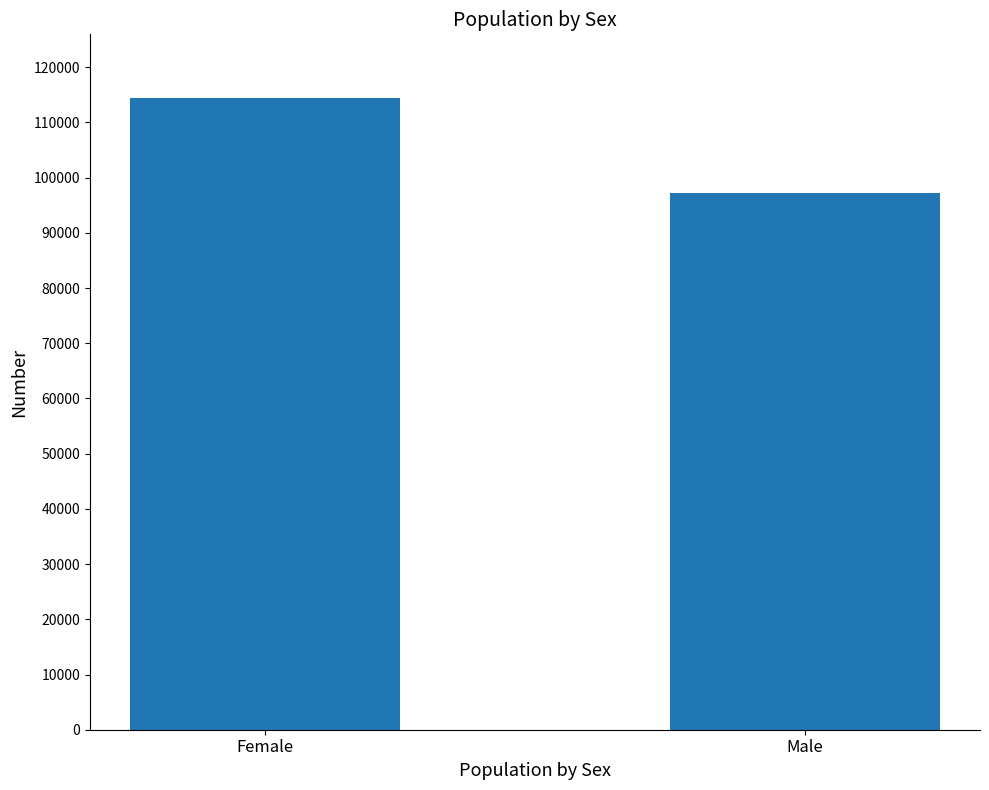

What is the average value?

105873